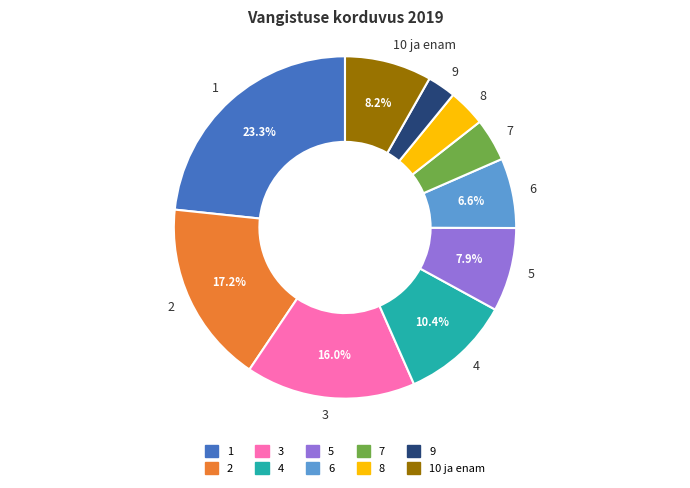

Count the number of slices in the pie.

10